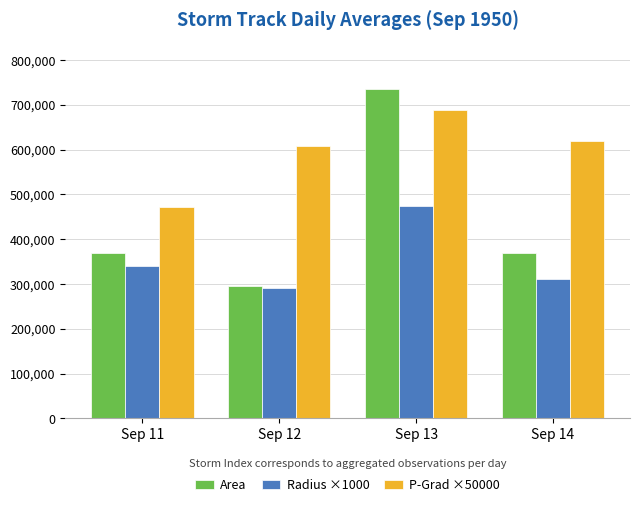

Is the value of P-Grad ×50000 at Sep 13 greater than the value of Radius ×1000 at Sep 13?

Yes